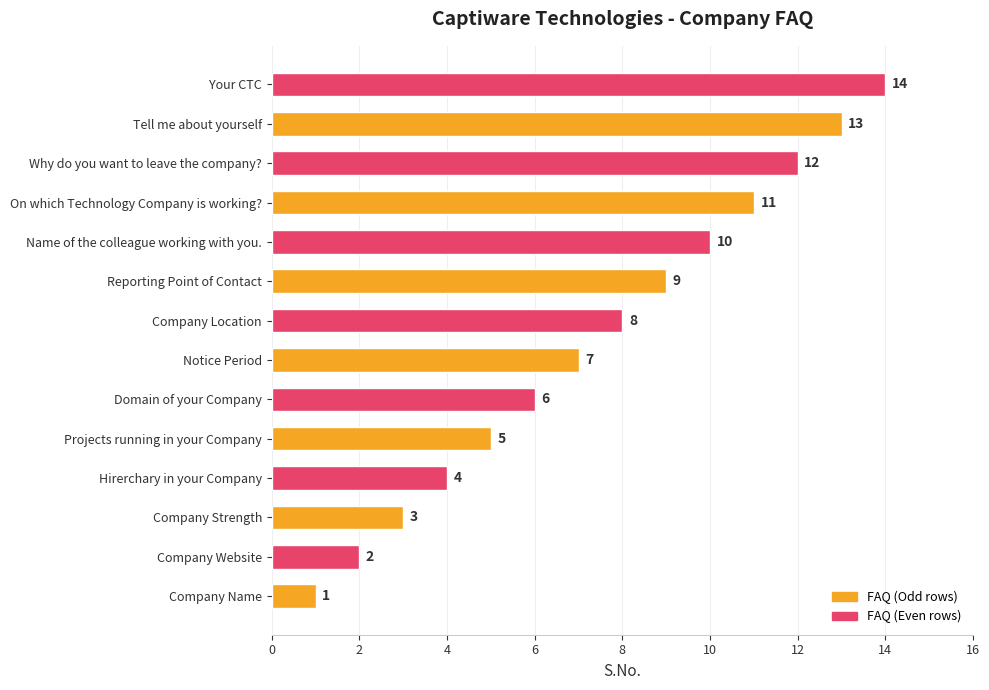

Is it true that the value at Name of the colleague working with you. is 4?

False